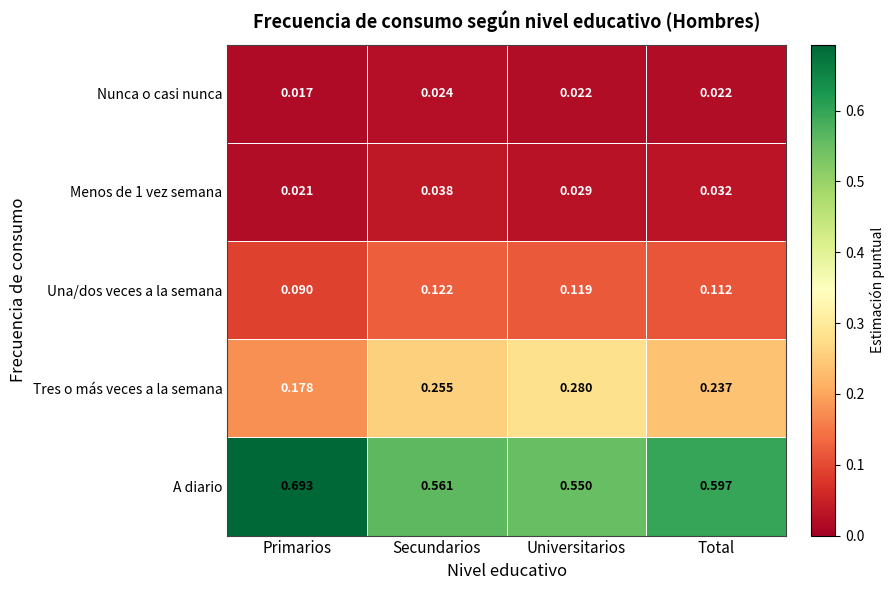

Which series has the largest range (max minus min)?

A diario